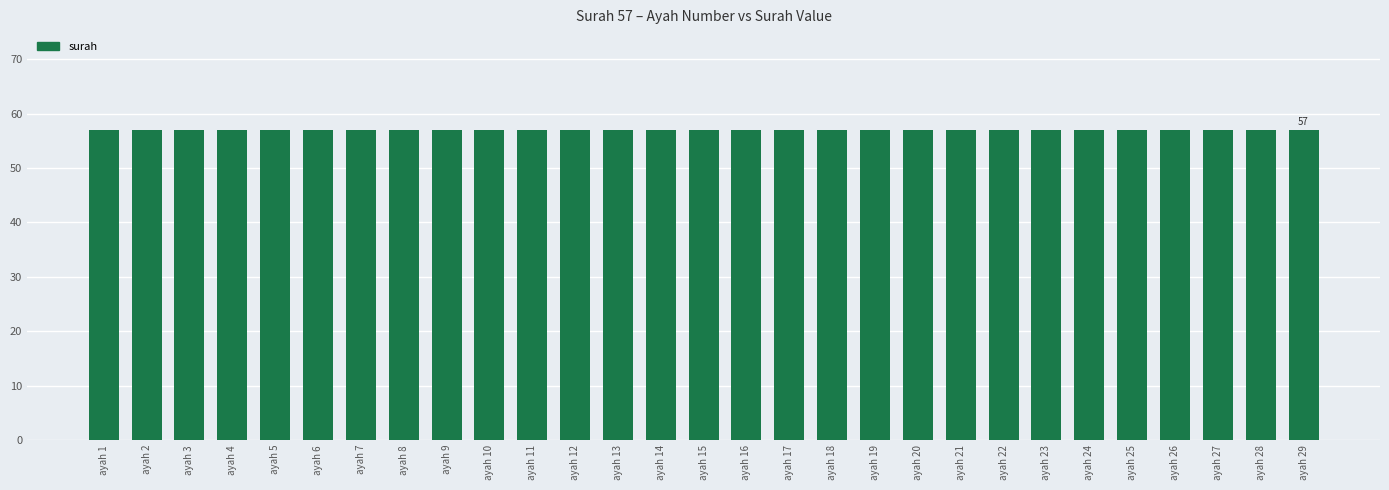

Rank the categories by value from lowest to highest.

1, 2, 5, 7, 9, 11, 13, 14, 15, 16, 17, 18, 22, 23, 24, 26, 27, 28, 29, 3, 4, 6, 8, 10, 12, 19, 20, 21, 25